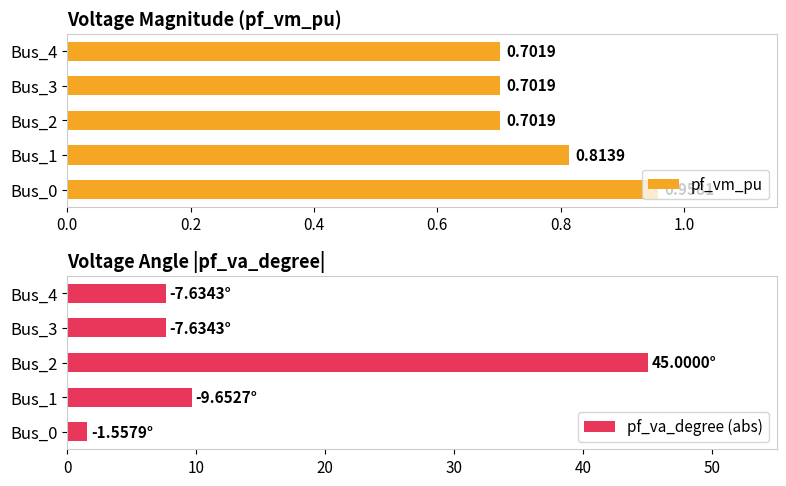

What are all the series names shown in the legend?

pf_vm_pu, pf_va_degree (abs)